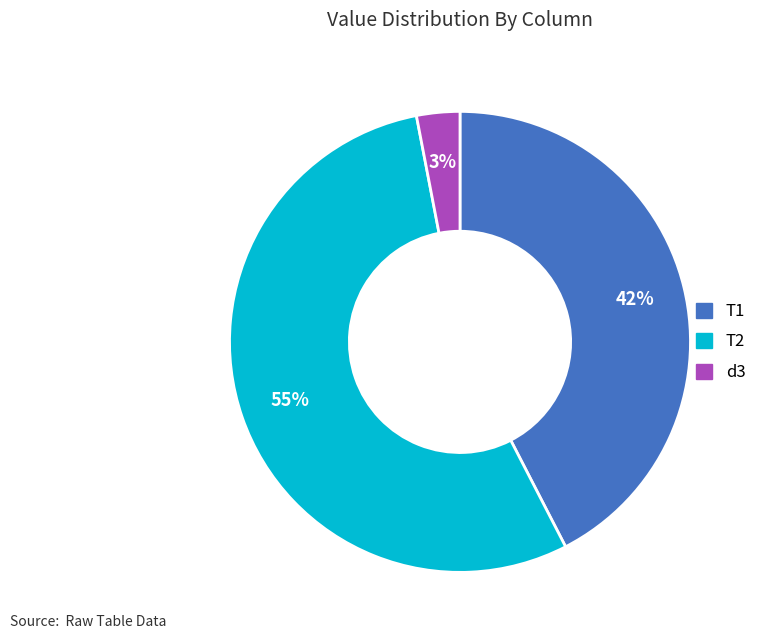

Does any single category account for the majority?

Yes